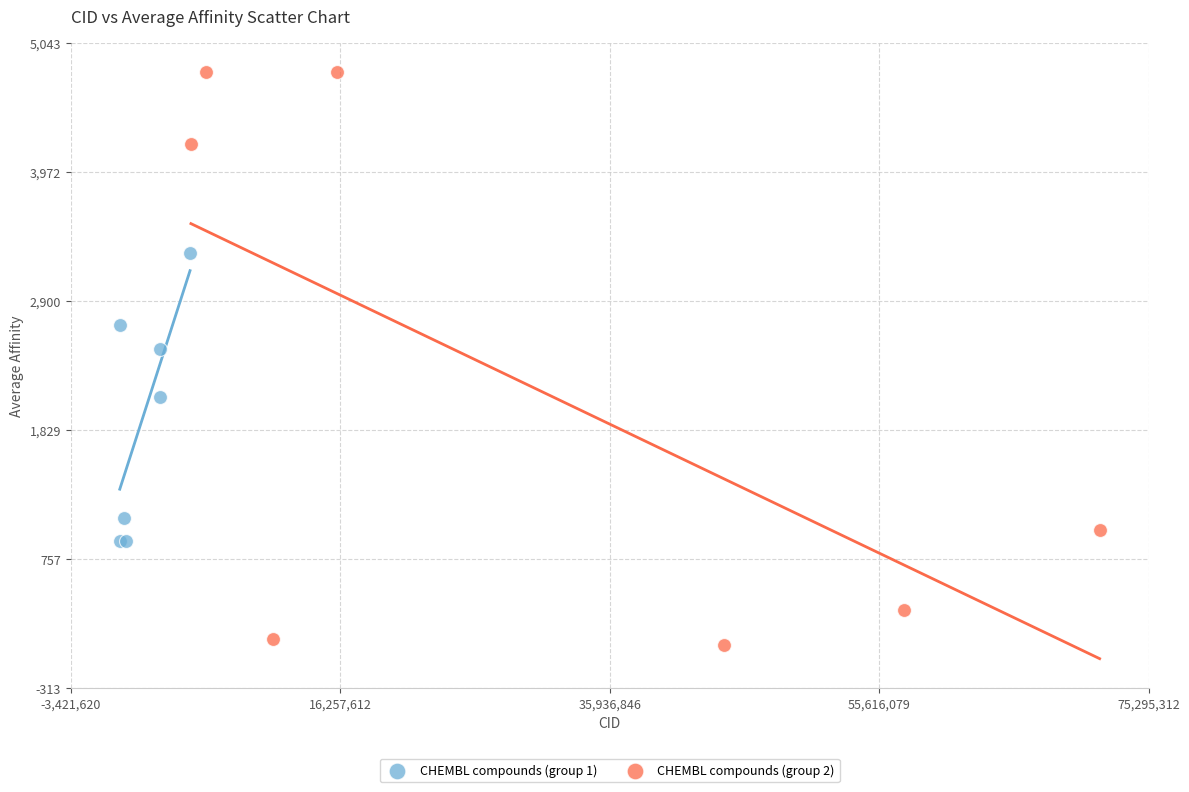

Which series reaches the maximum Y coordinate?

CHEMBL compounds (group 2)